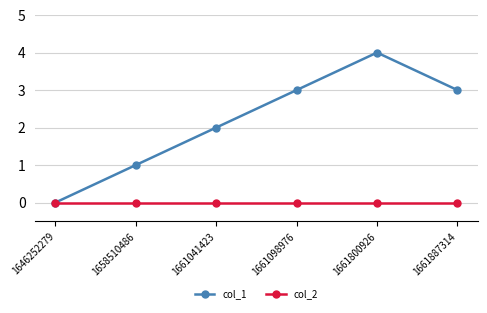

Does the chart display data point markers on the line(s)?

Yes